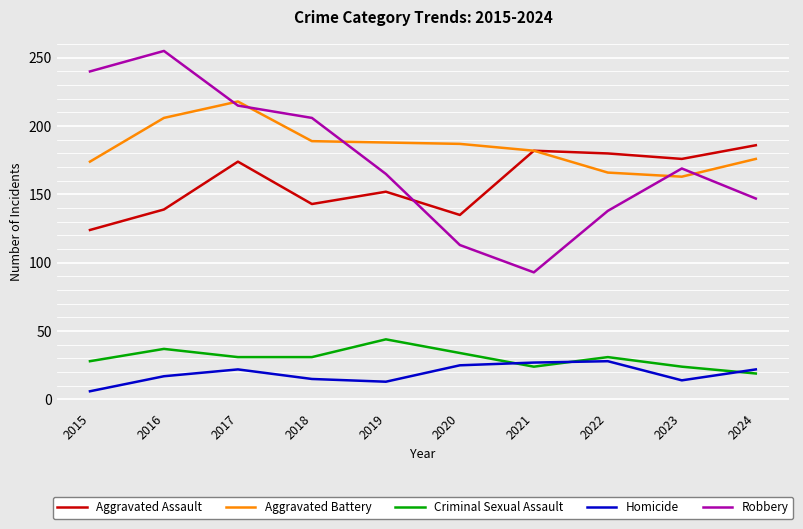

The Robbery series shows 255 at 2016. True or false?

True